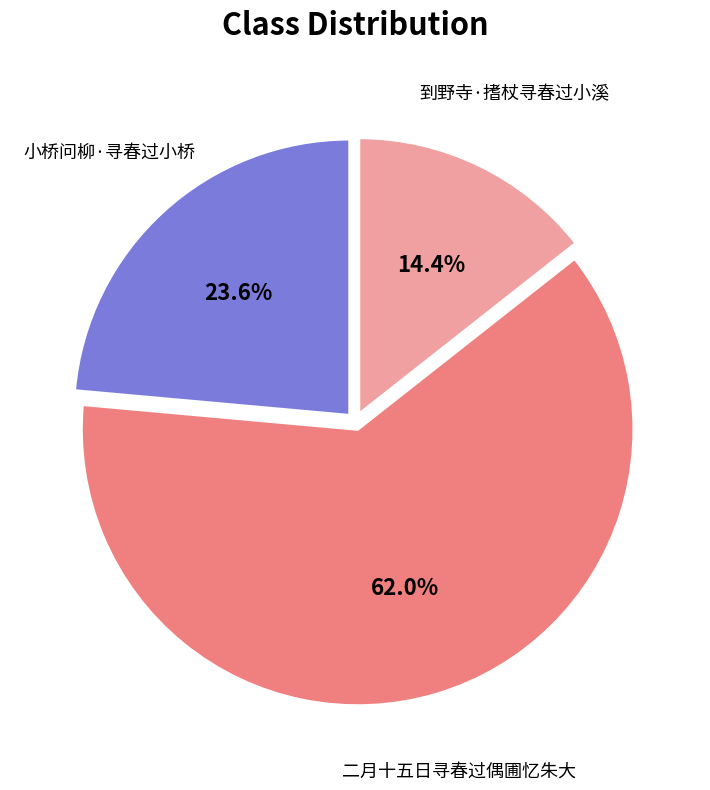

Count the number of slices in the pie.

3